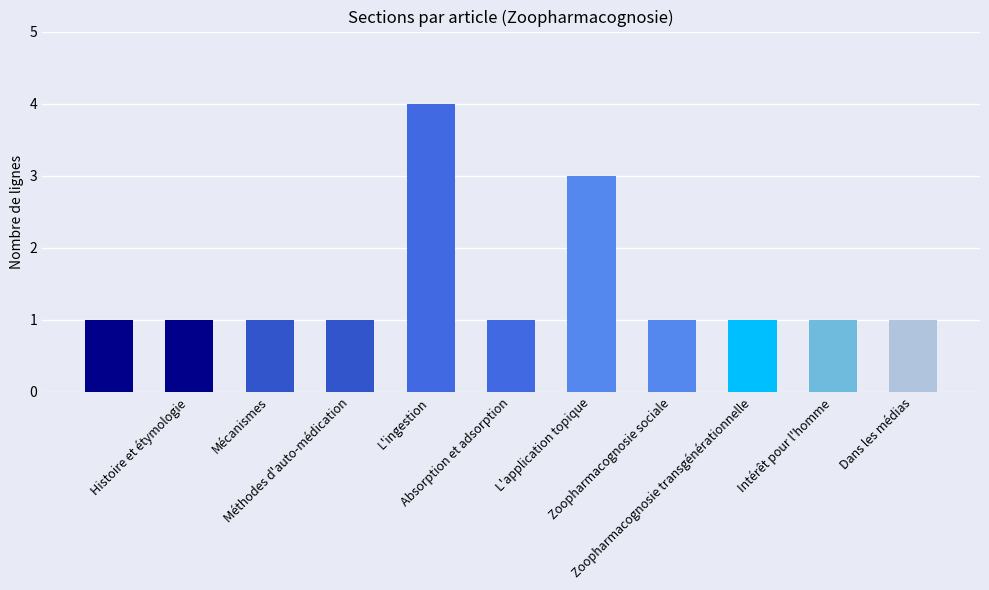

What is the value of the 5th bar from the left?

4